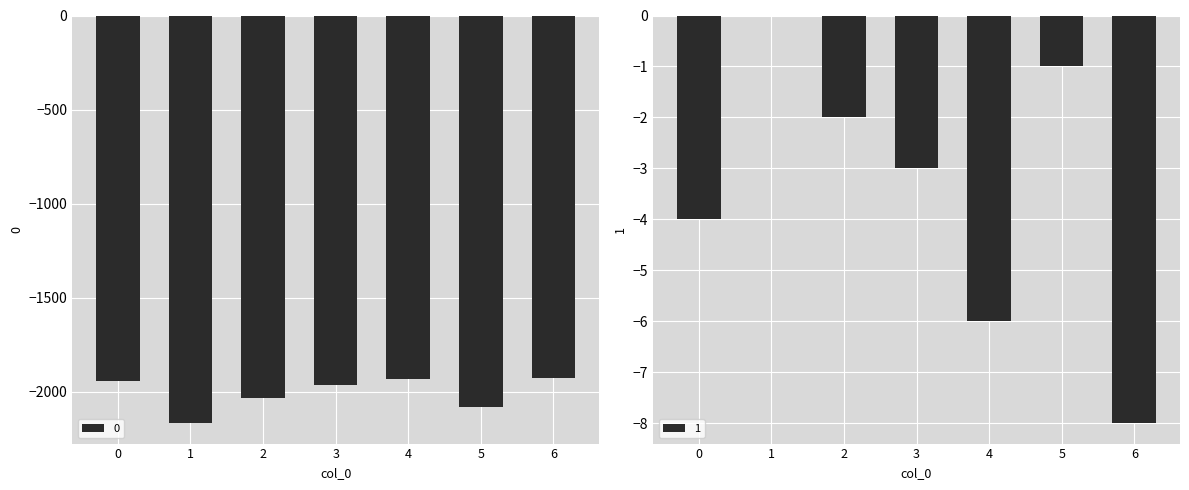

How many data points does each series have?

7